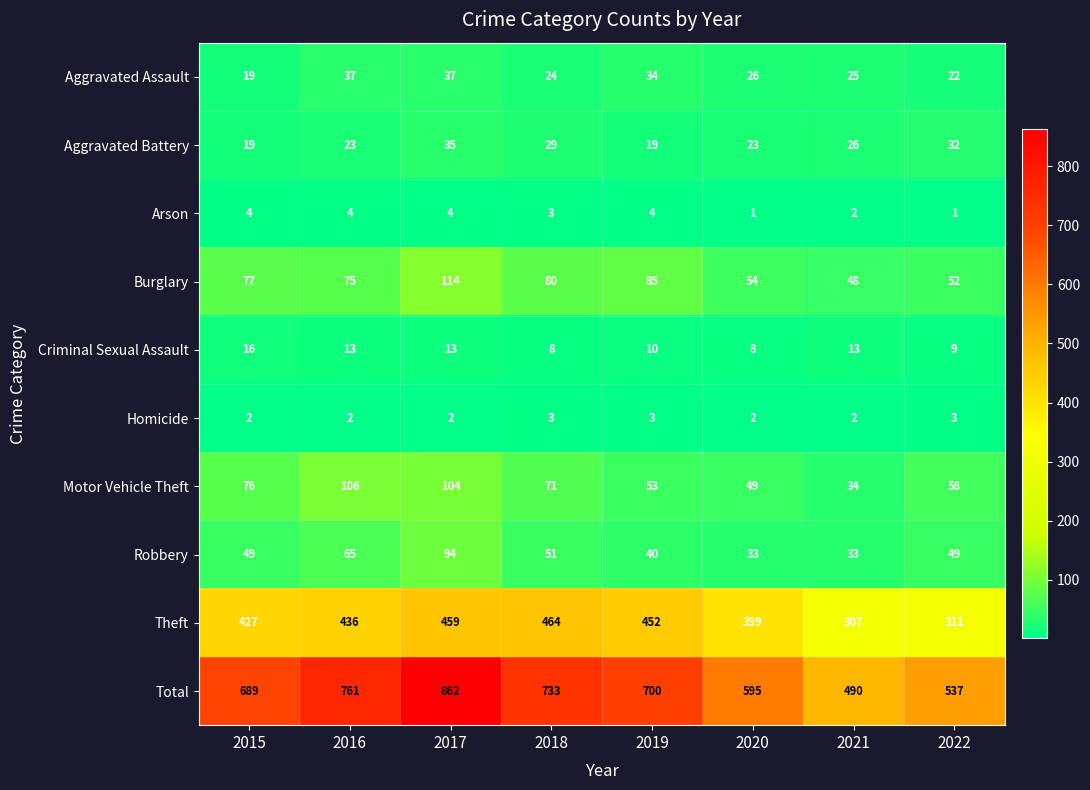

At how many categories does at least one series exceed 711?

3